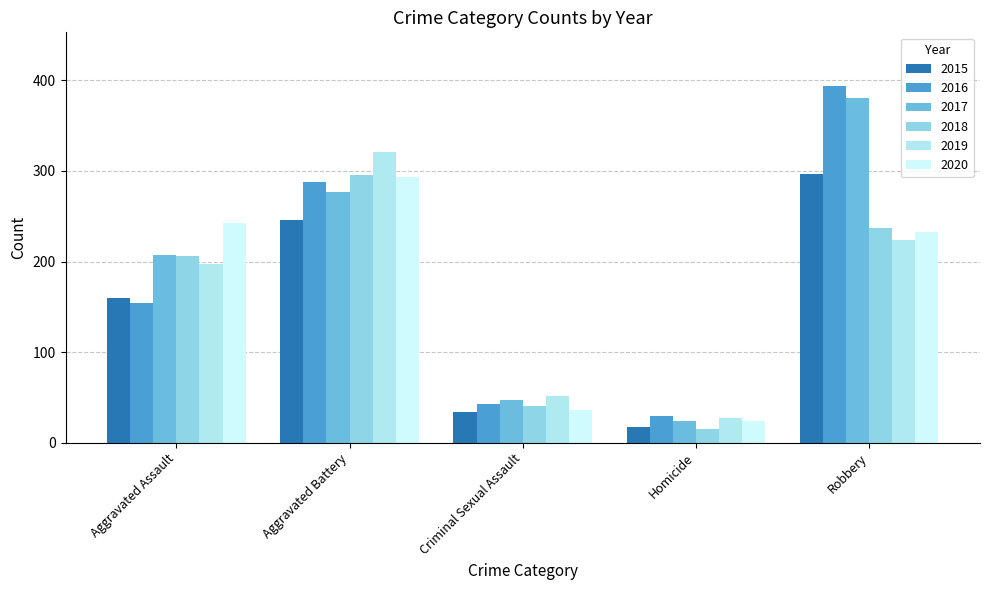

What is the difference between the 2017 values at Criminal Sexual Assault and Aggravated Assault?

160